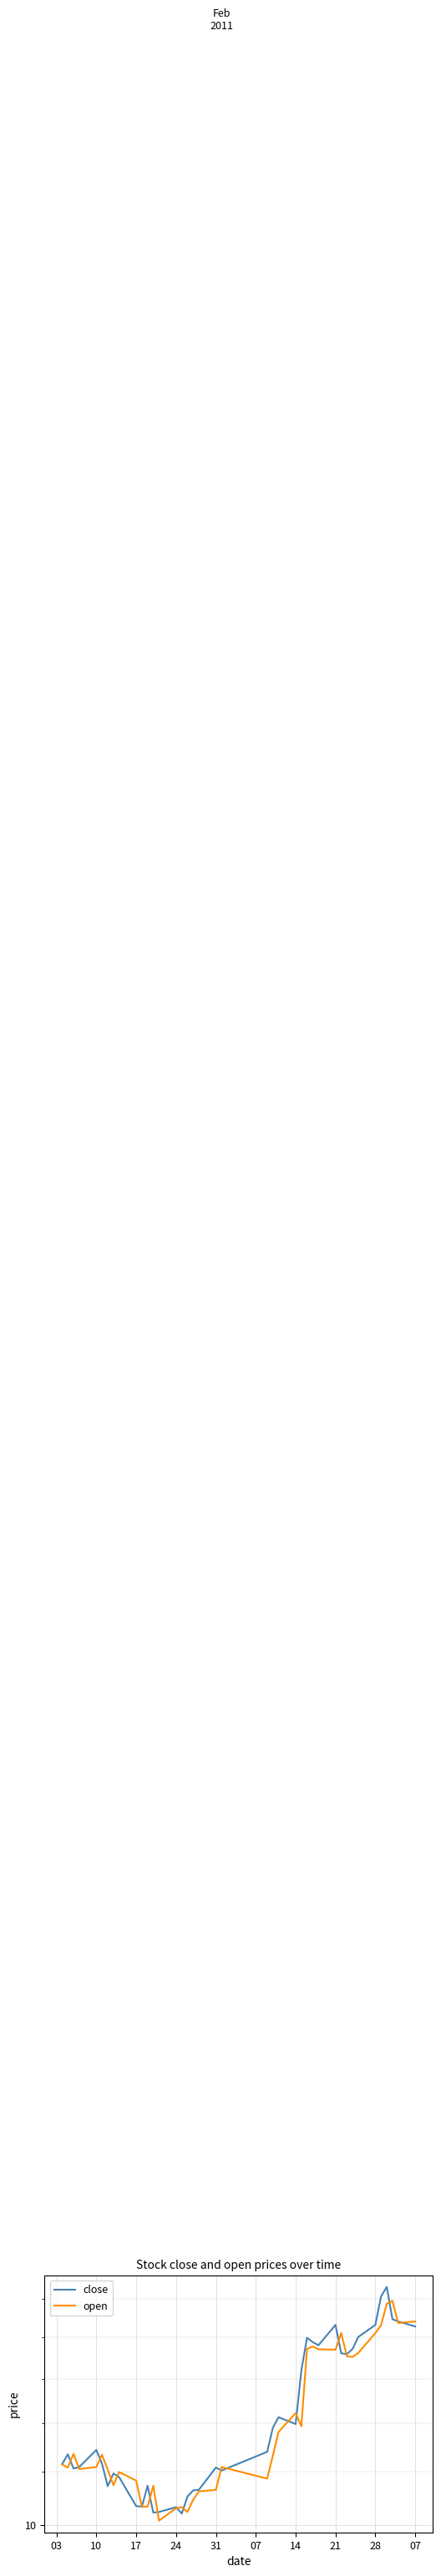

How many data points does each series have?

40